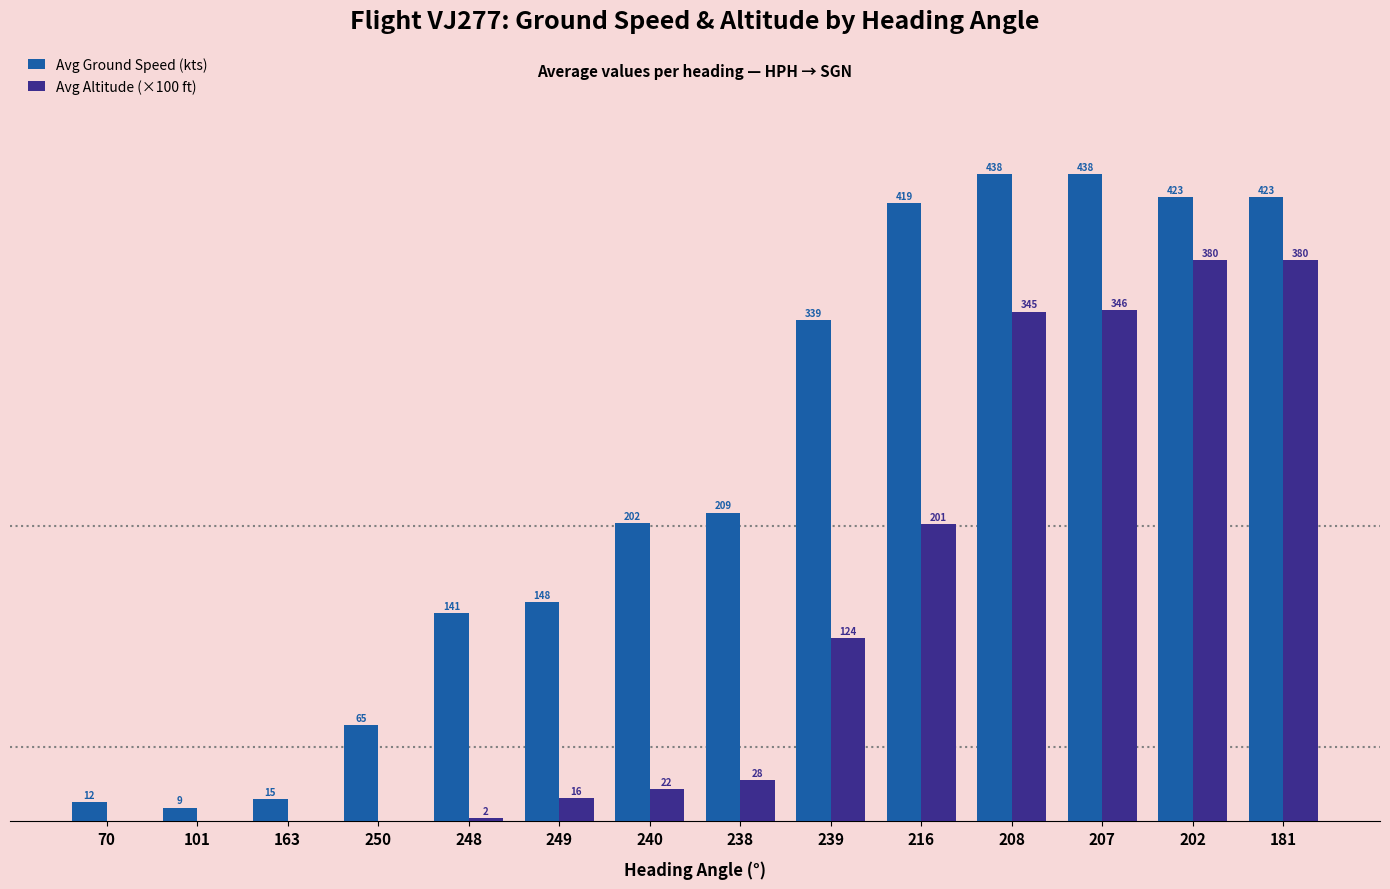

Which series has the largest total across all categories?

Avg Ground Speed (kts)